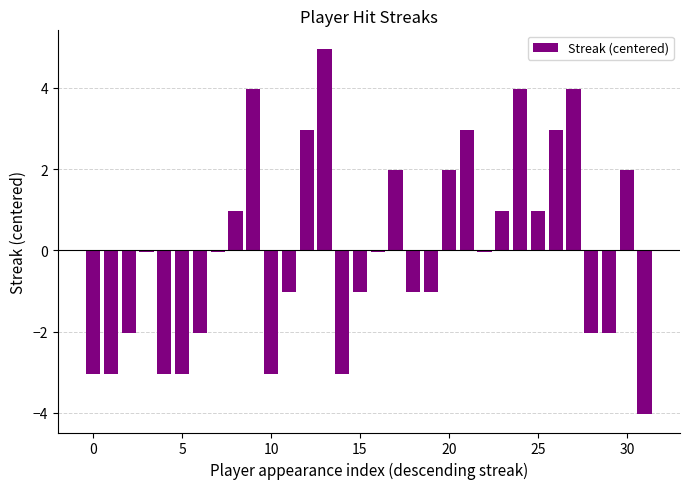

What is the difference between the second highest and minimum values?

8.0